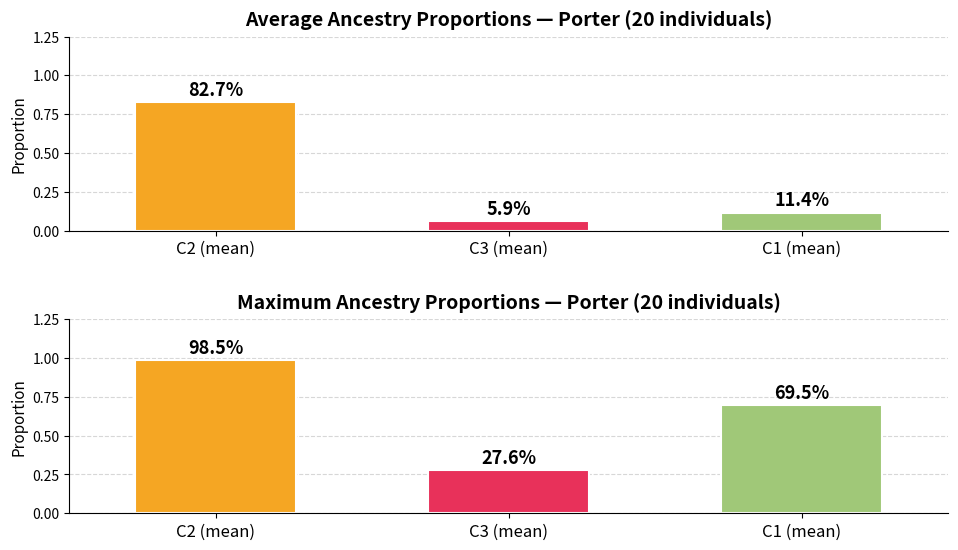

Are the bars horizontal?

No